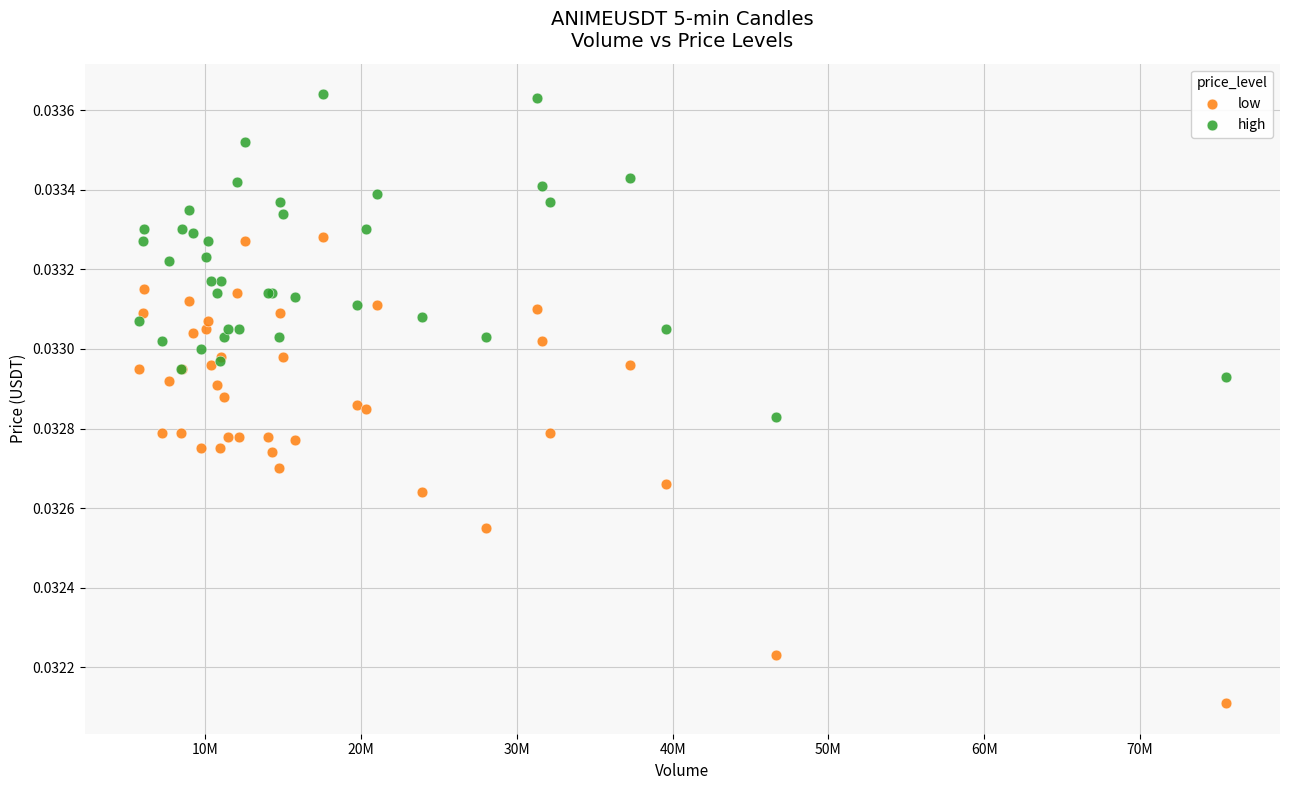

Which series contains the lowest Y value?

low